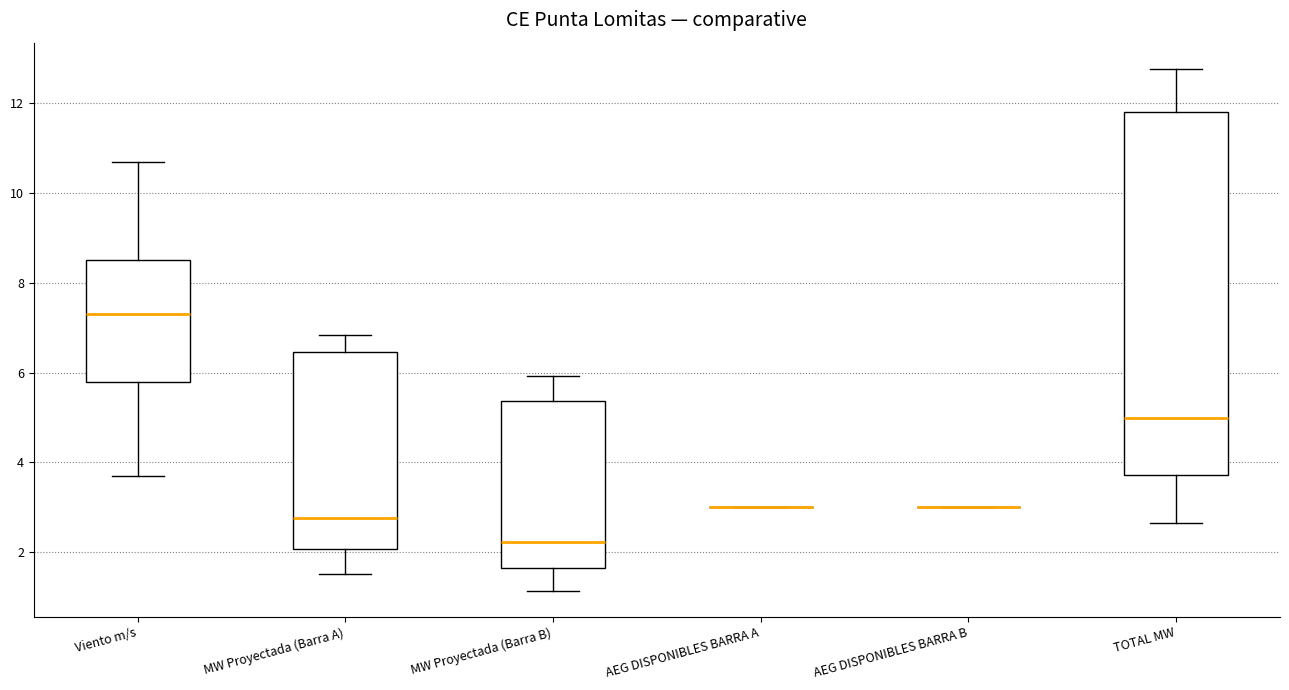

Which box is the tallest, from its lower edge to its upper edge?

TOTAL MW